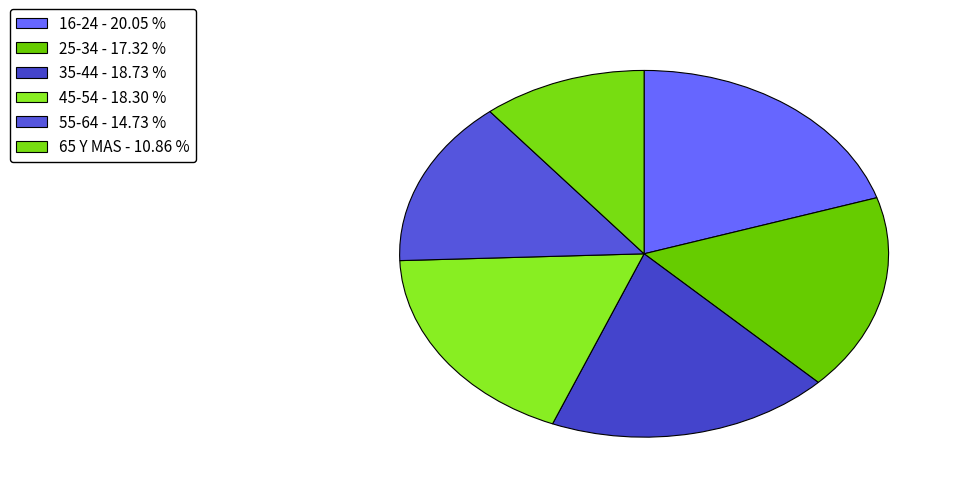

True or false: 35-44 accounts for 9% of the total.

False